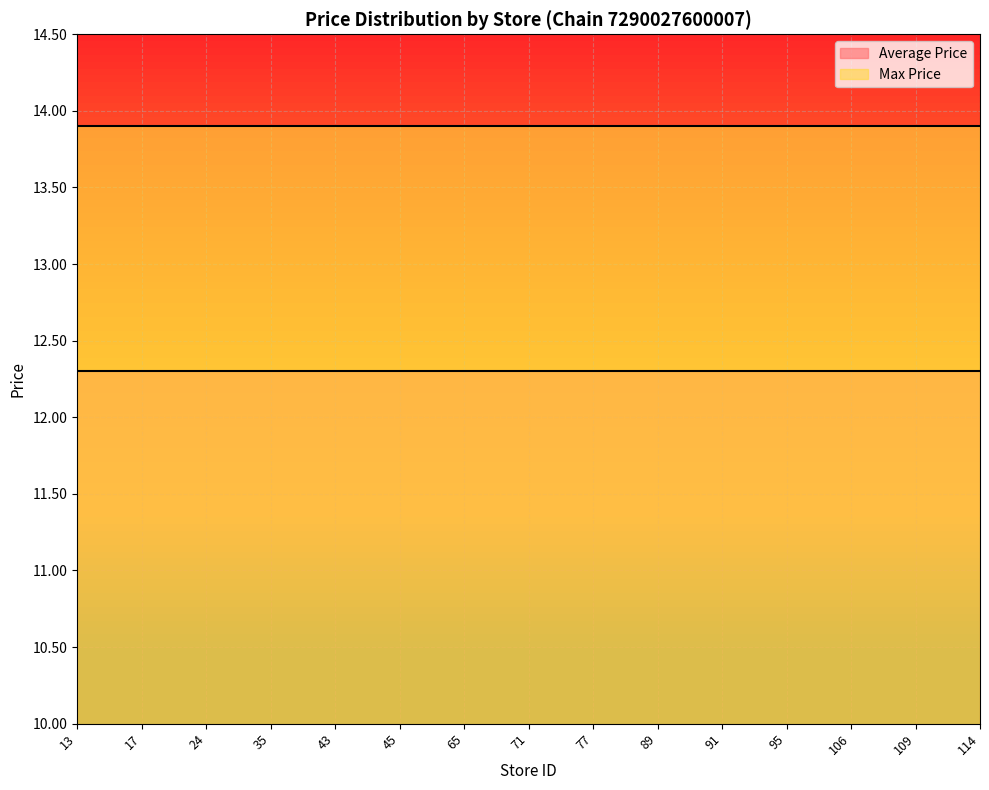

True or false: Max Price has a value of 13.9 at 35.

True